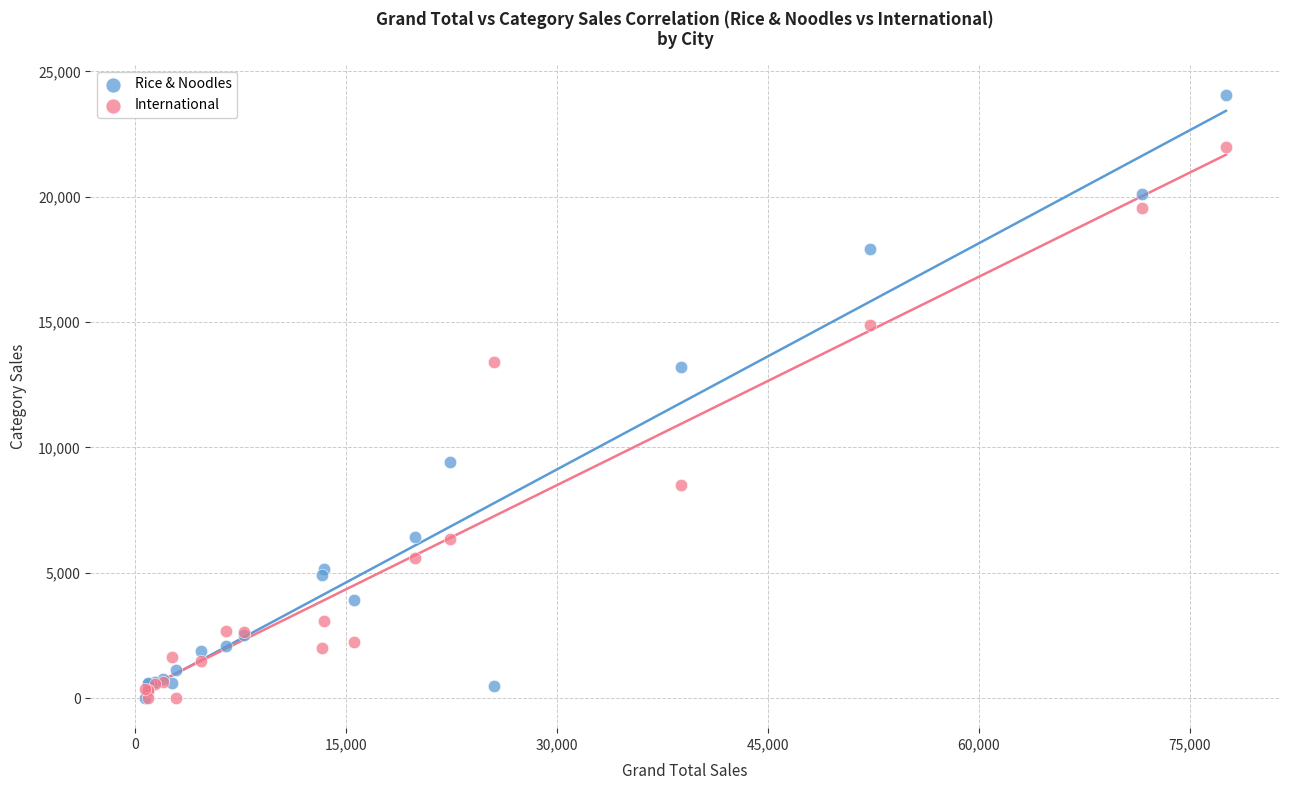

In the International series, what Y value is closest to 11000?

13400